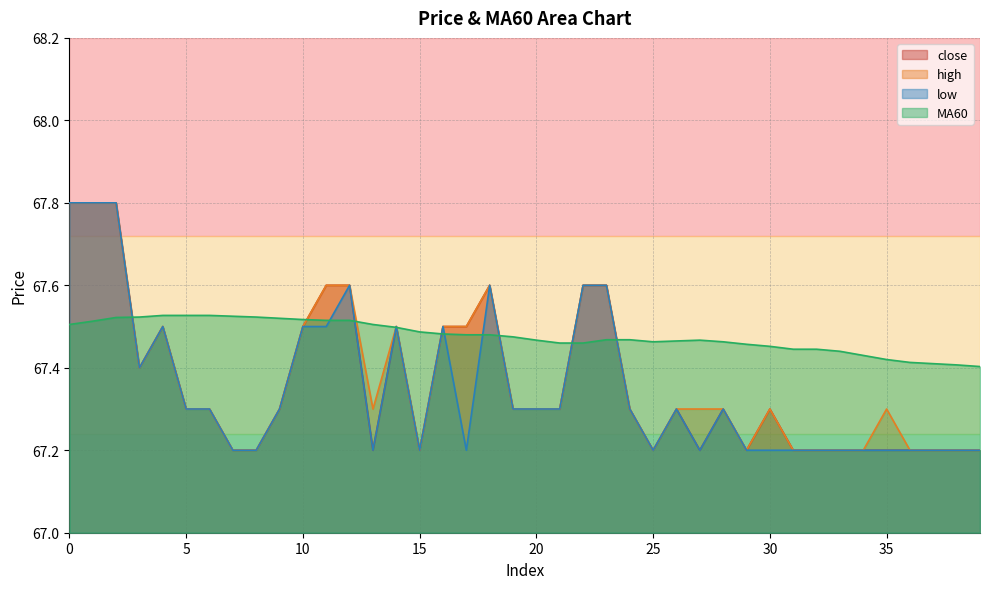

What is the sum of all close values?

2694.5